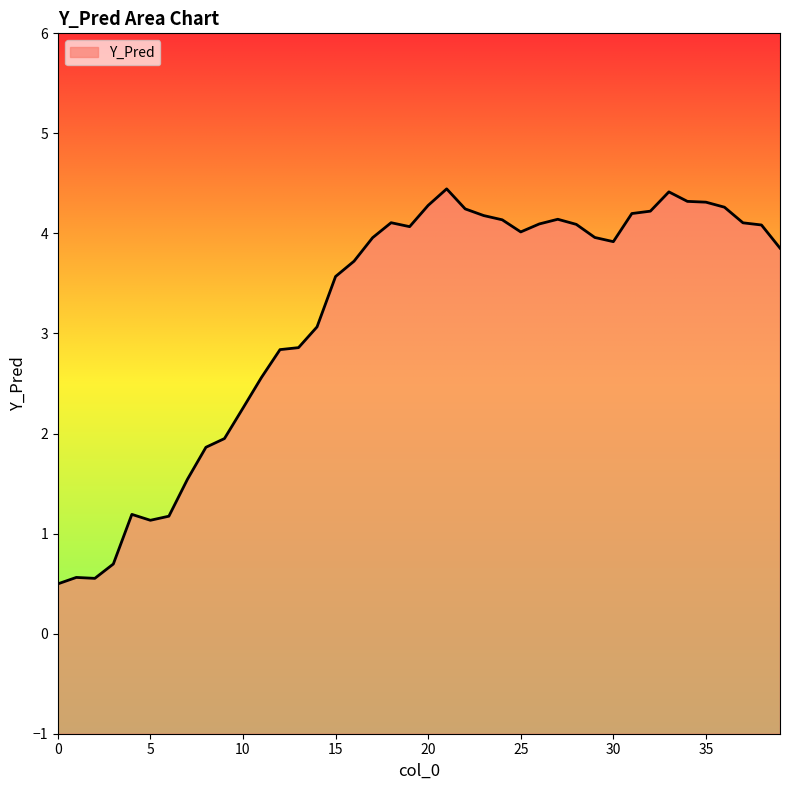

Rank the categories by value from highest to lowest.

21, 33, 34, 35, 20, 36, 22, 32, 31, 23, 27, 24, 18, 37, 26, 28, 38, 19, 25, 29, 17, 30, 39, 16, 15, 14, 13, 12, 11, 10, 9, 8, 7, 4, 6, 5, 3, 1, 2, 0